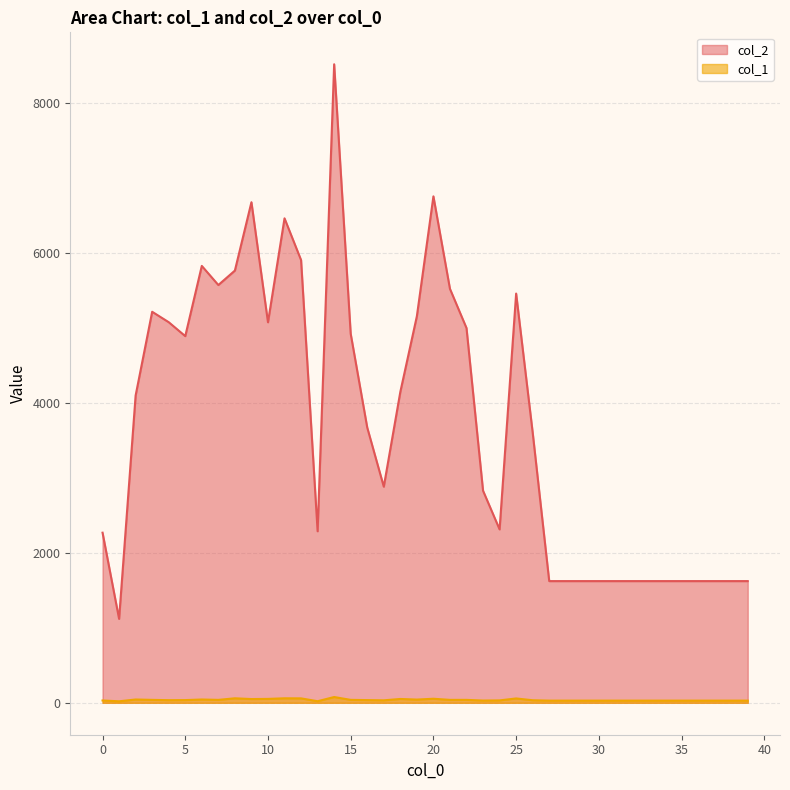

Is it true that col_2 equals 1624 at 28?

True